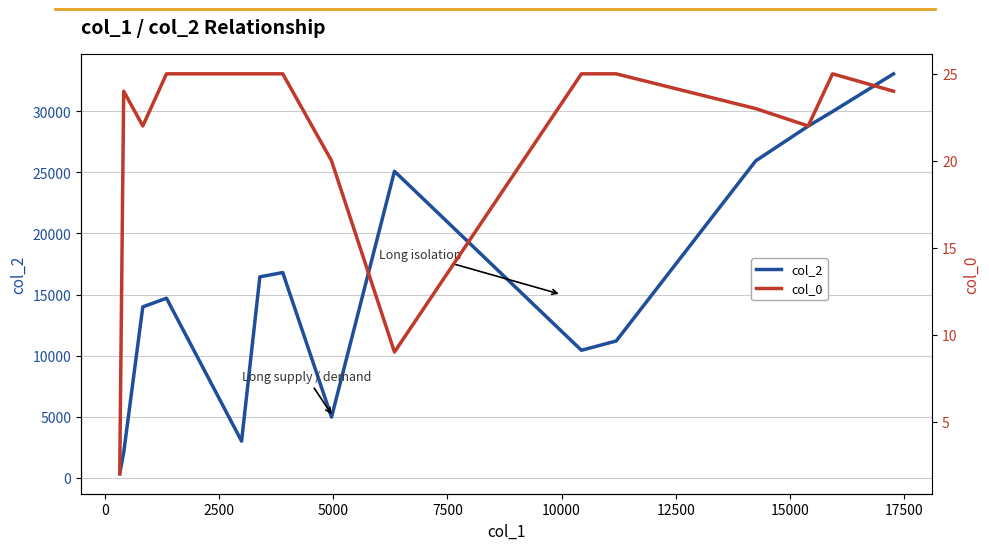

Reading left to right, extract all data points from this chart.

col_2: 327	2061	13990	14699	2995	16450	16801	4964	25095	10435	11196	25951	28793	29985	33075
col_0: 2	24	22	25	25	25	25	20	9	25	25	23	22	25	24